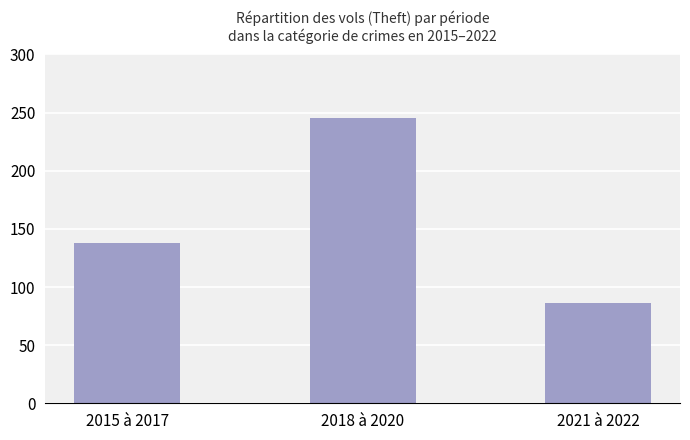

Reading left to right, transcribe all the data shown in this chart.

2015 à 2017=138	2018 à 2020=245	2021 à 2022=86